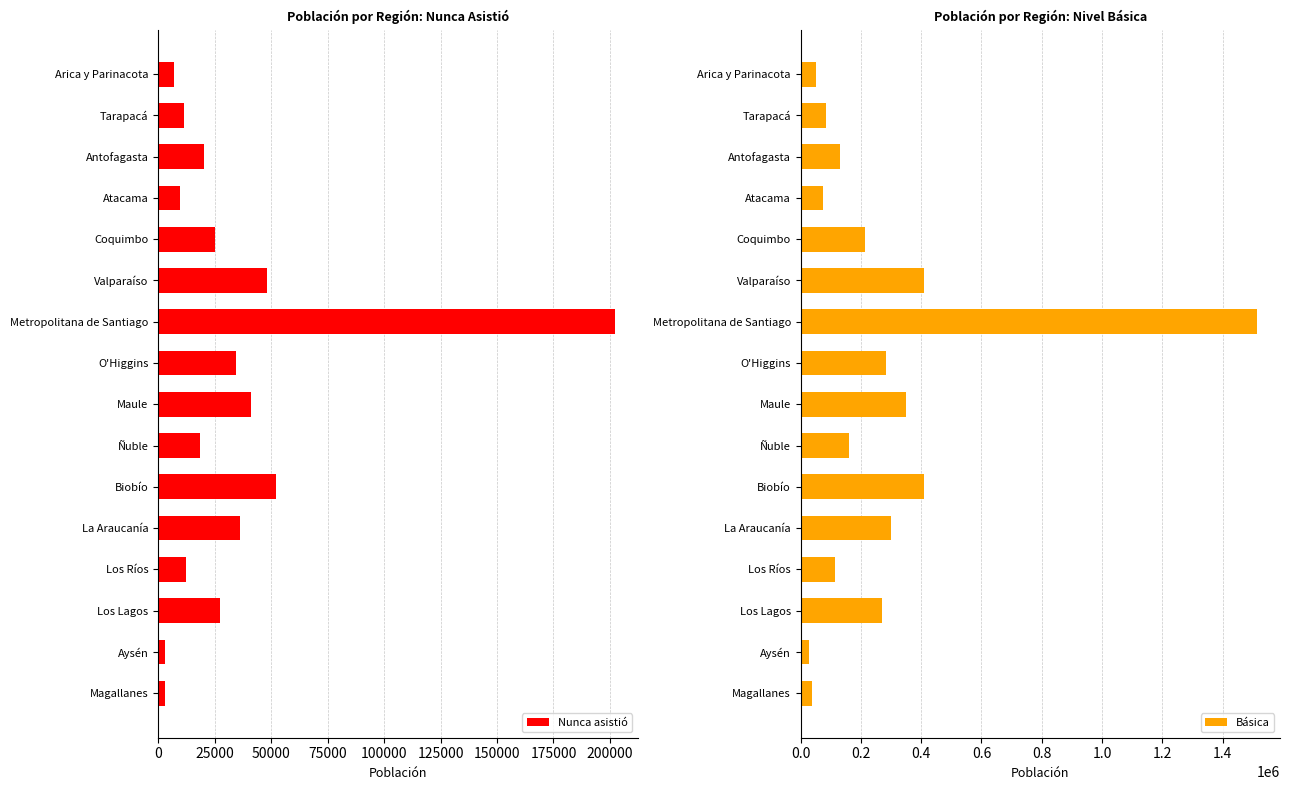

At which label does Nunca asistió reach its peak?

Metropolitana de Santiago